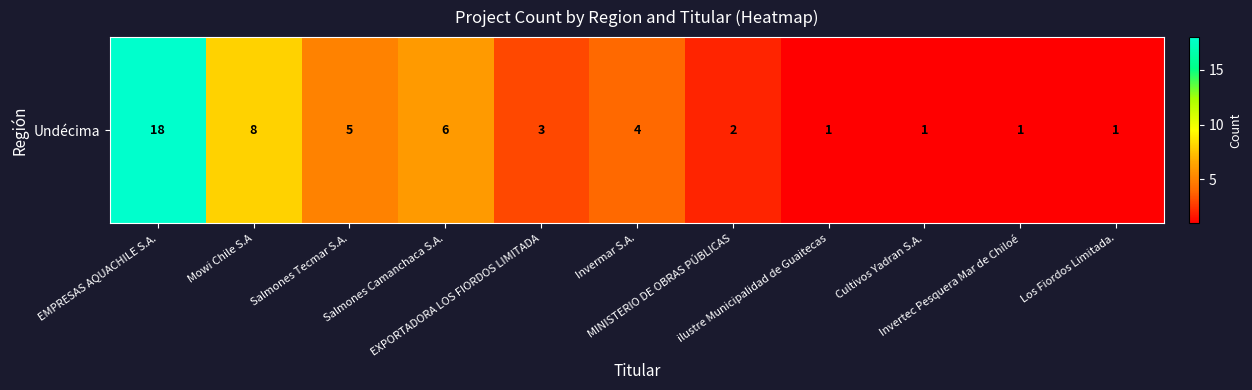

What is the difference between the maximum and minimum values?

17